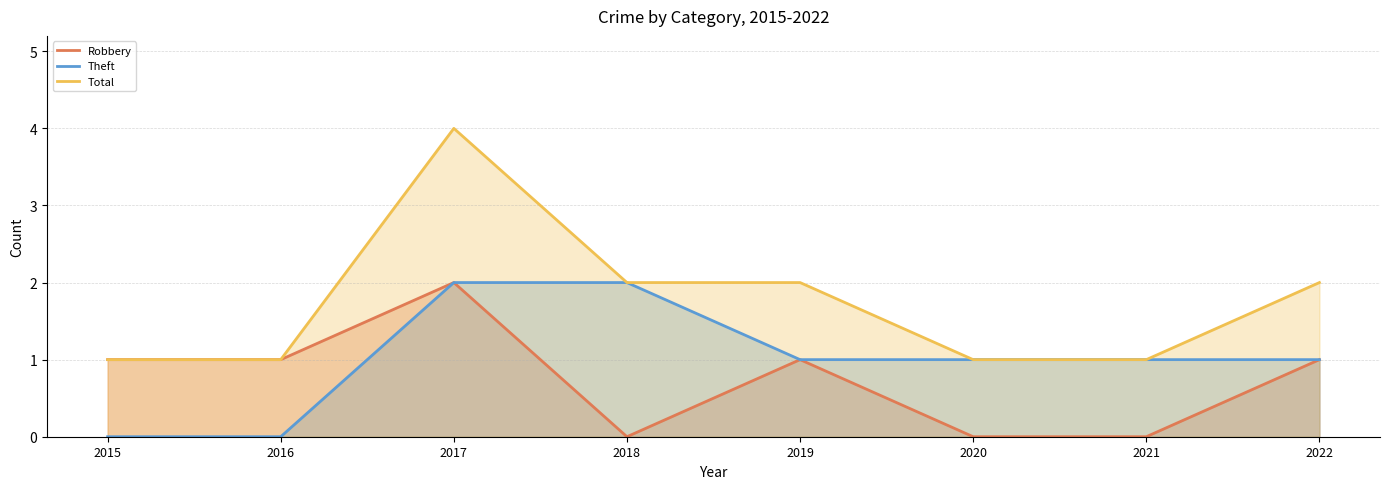

At which category is the sum across all series the highest?

2017